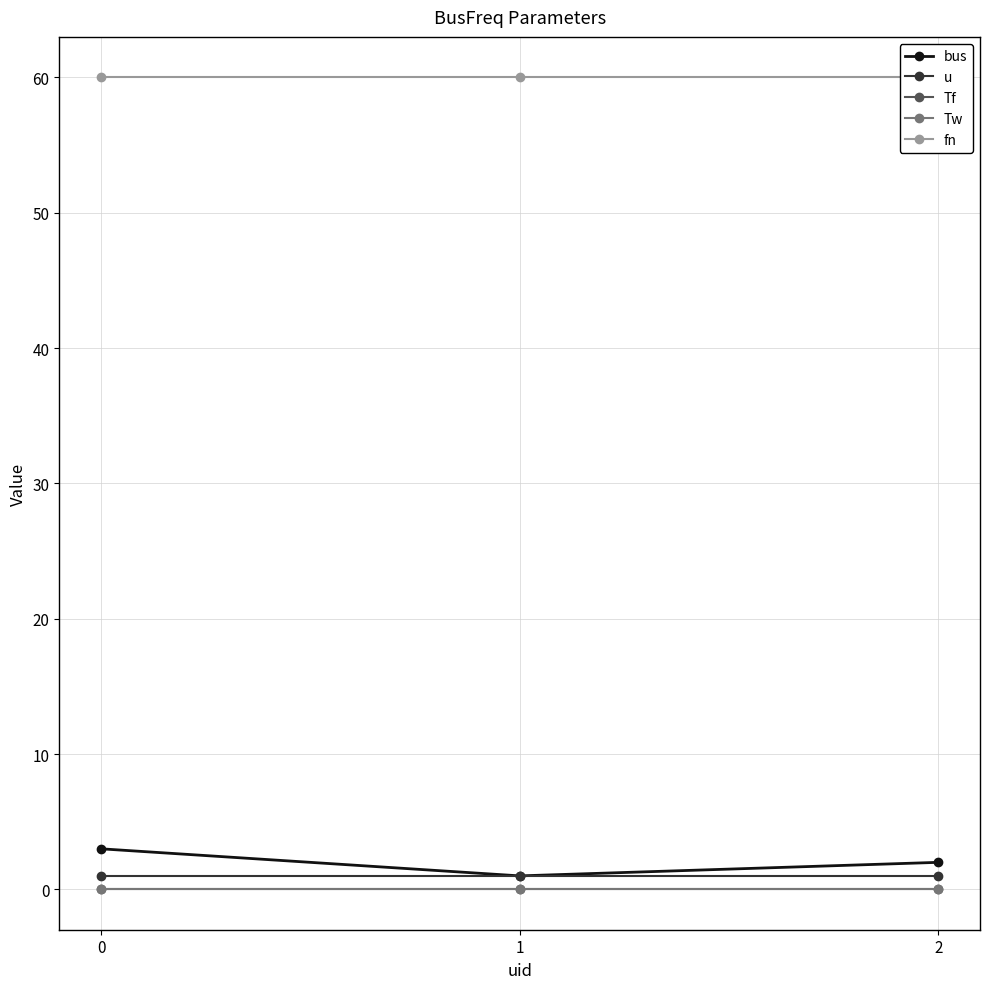

Does the chart have visible grid lines?

Yes